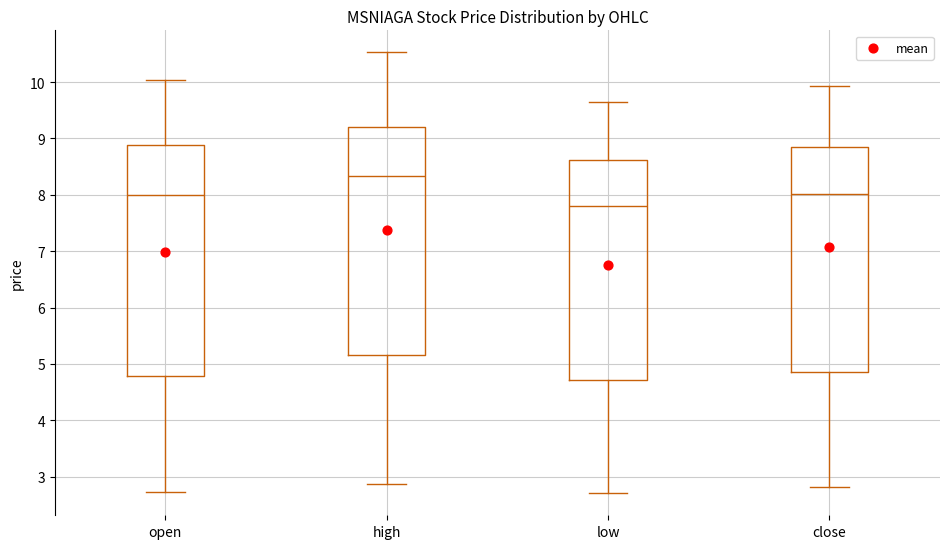

Where does the median line of the box for open sit on the y-axis? The values are not printed on the chart, so give them approximately, as read against the axis.

8.0